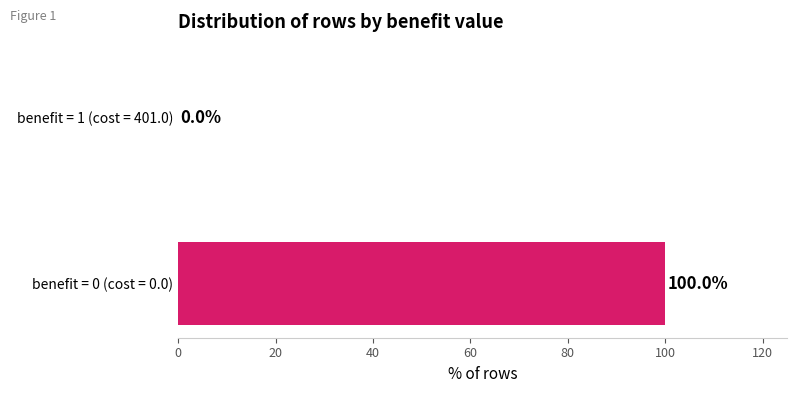

How many values are above zero?

1